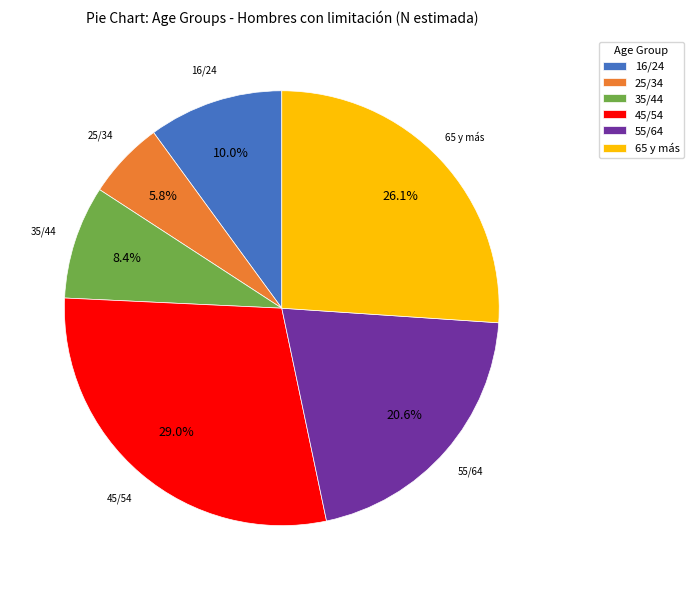

How many segments does this pie chart have?

6